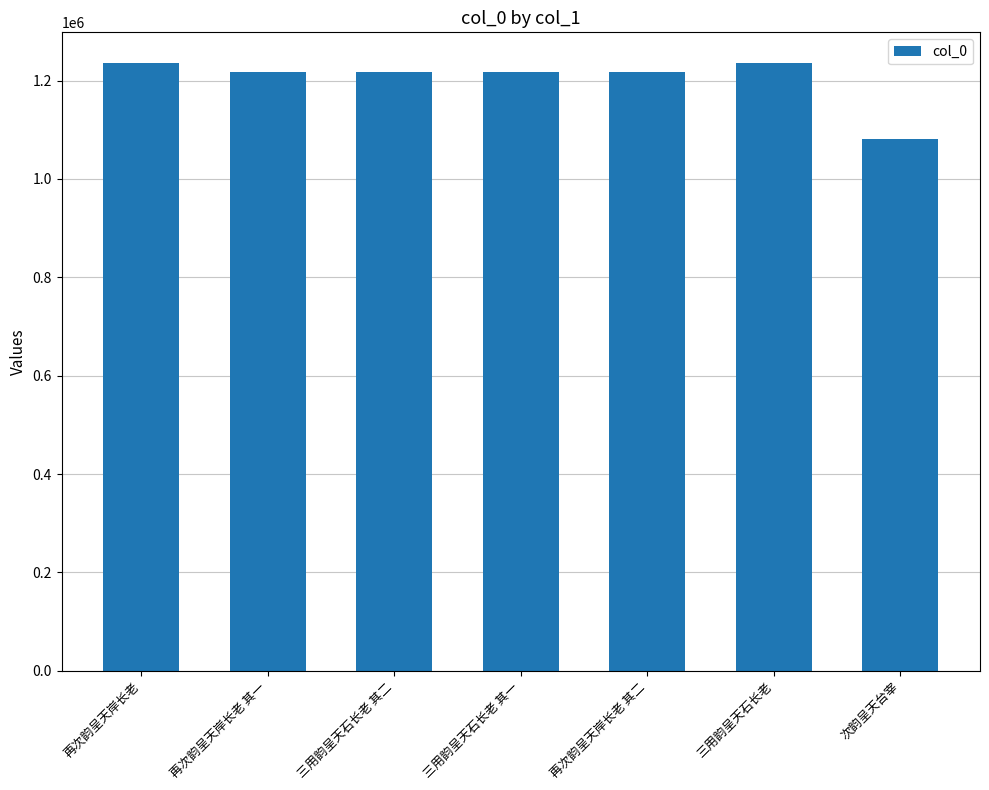

How many bars are there in total?

7